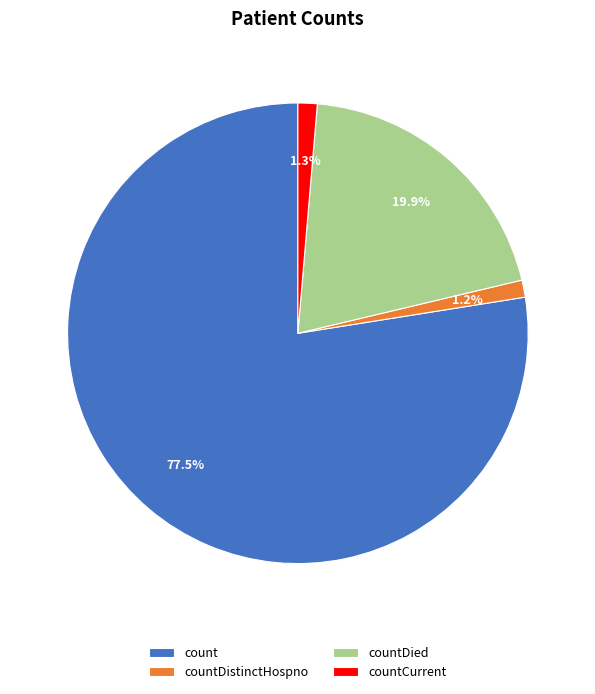

To the nearest percent, what is the difference between the largest and smallest slice percentages?

76%